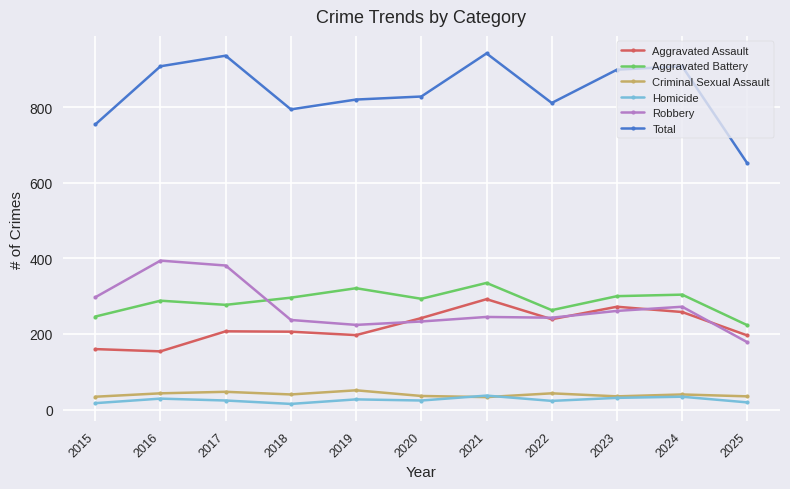

Is the value of Total at 2024 greater than the value of Aggravated Battery at 2025?

Yes